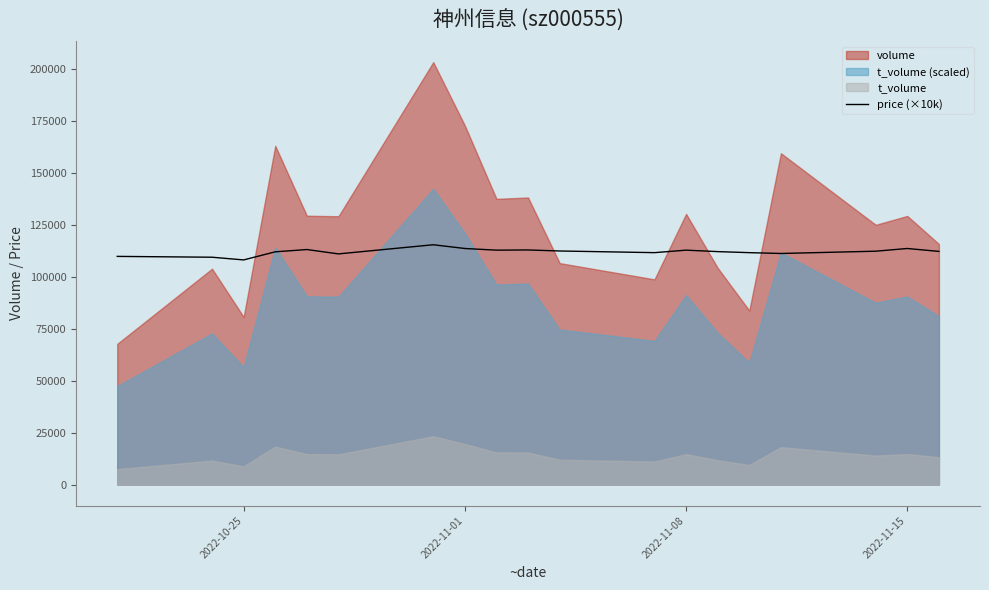

What is the ratio of the value at 7 to the value at 2022-11-01?

1.0